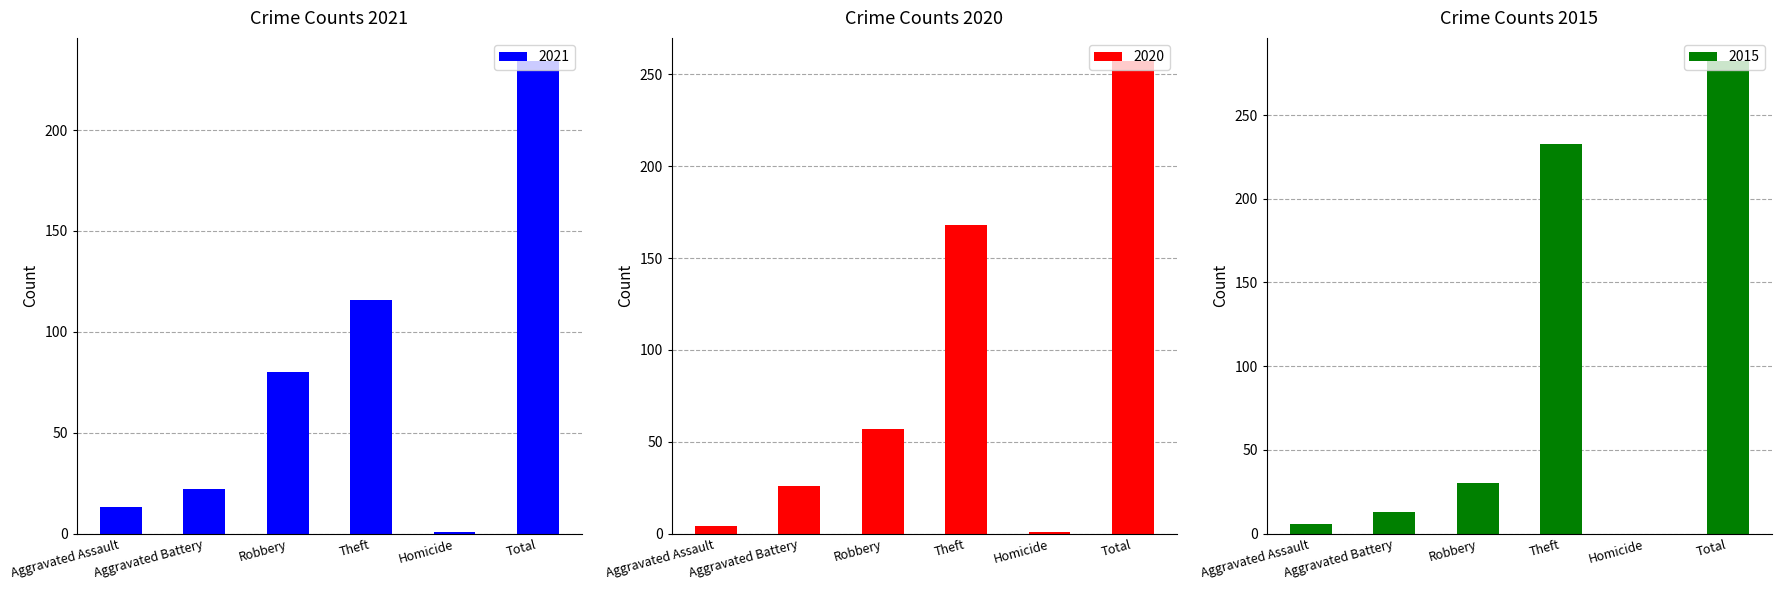

What is the difference between the second highest and minimum values in the 2020 series?

167